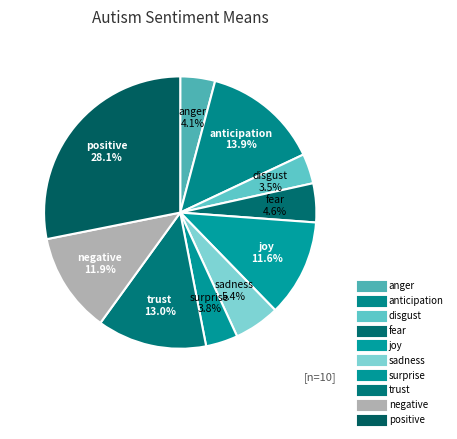

How many slices are in this pie chart?

10